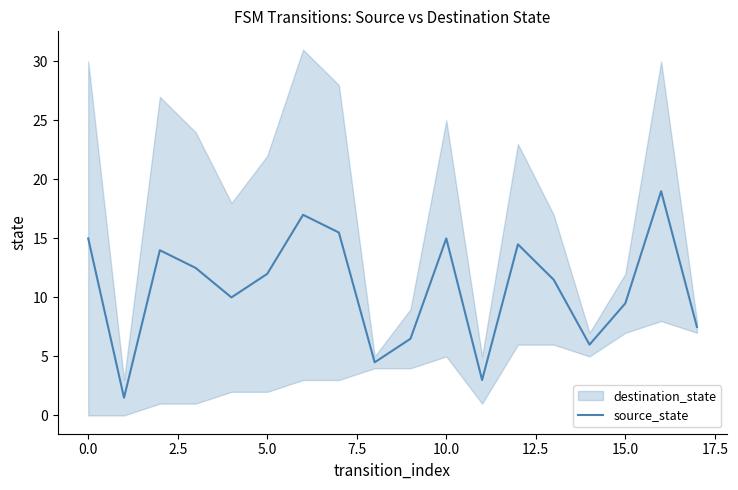

True or false: there are more than 1 points higher than both neighbors.

True